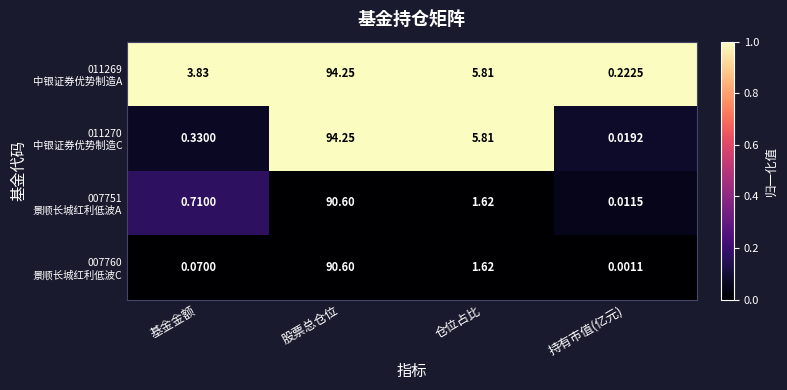

At which category does the chart reach its minimum across all series?

持有市值(亿元)